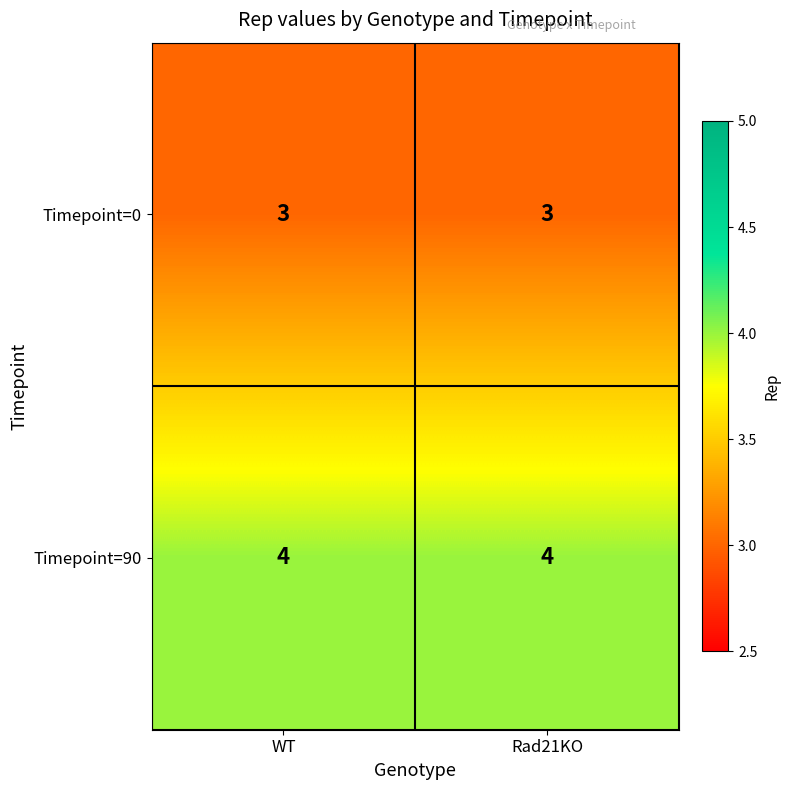

What value does the Timepoint=90 series have at WT?

4